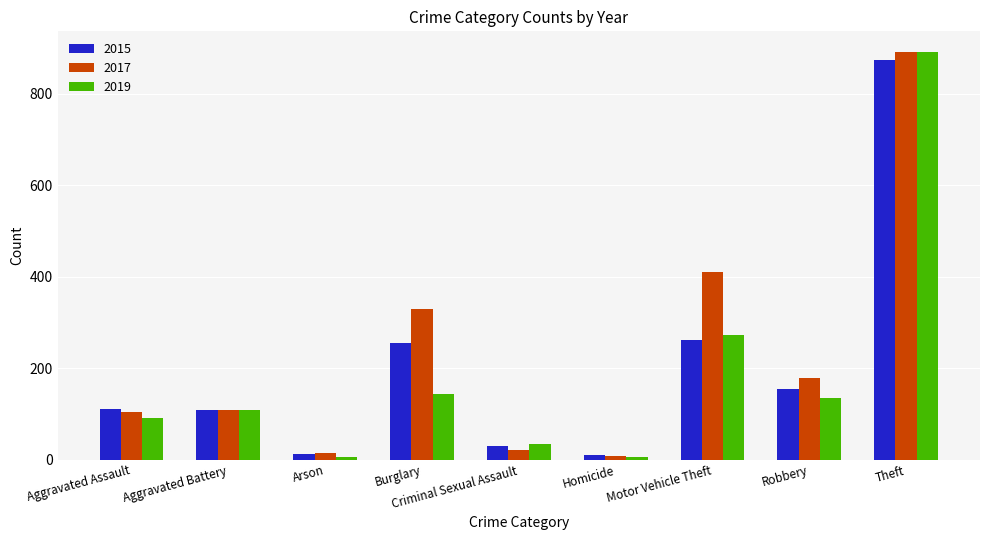

What are all the series names shown in the legend?

2015, 2017, 2019